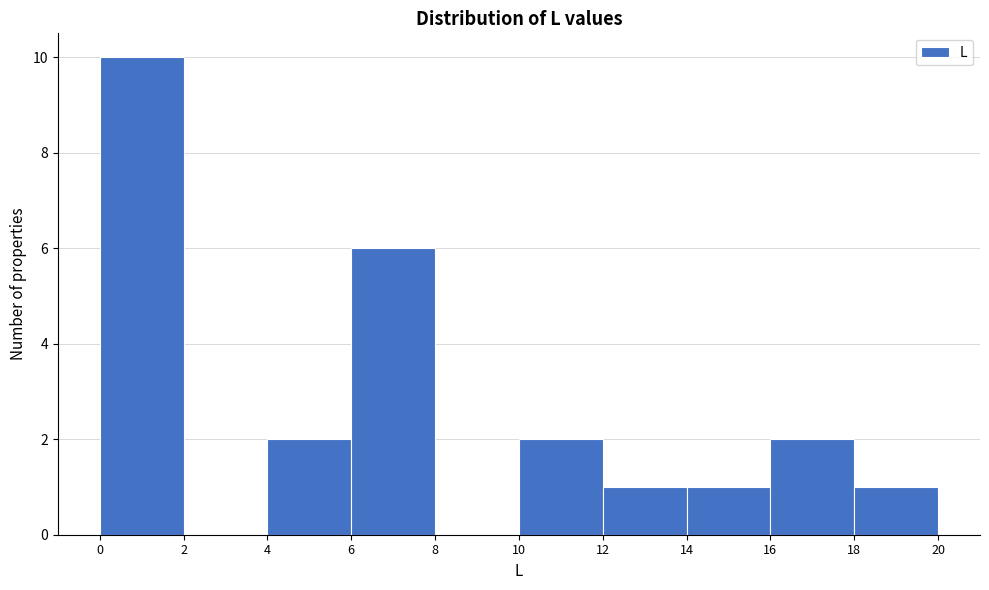

Reading left to right, transcribe this chart: for each bar, give the range it covers on the x-axis and its height. The values are not printed on the chart, so give them approximately, as read against the axis.

0 to 2: 10
2 to 4: 0
4 to 6: 2
6 to 8: 6
8 to 10: 0
10 to 12: 2
12 to 14: 1
14 to 16: 1
16 to 18: 2
18 to 20: 1